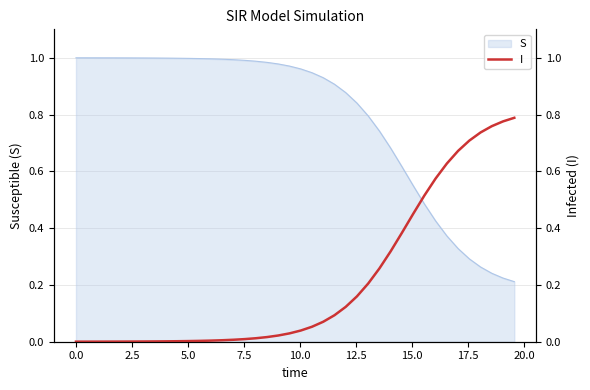

How many categories are shown in the chart?

40